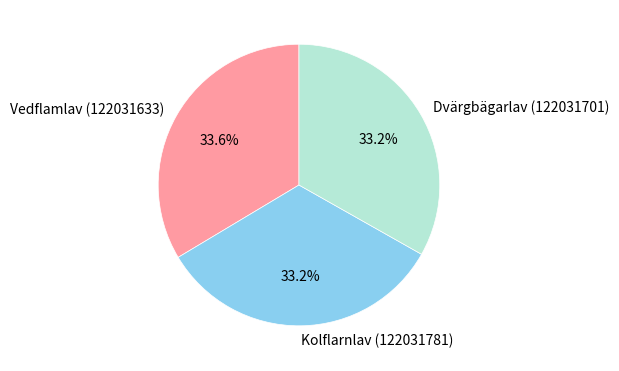

What is the ratio of the value at Kolflarnlav (122031781) to the value at Vedflamlav (122031633)?

1.0